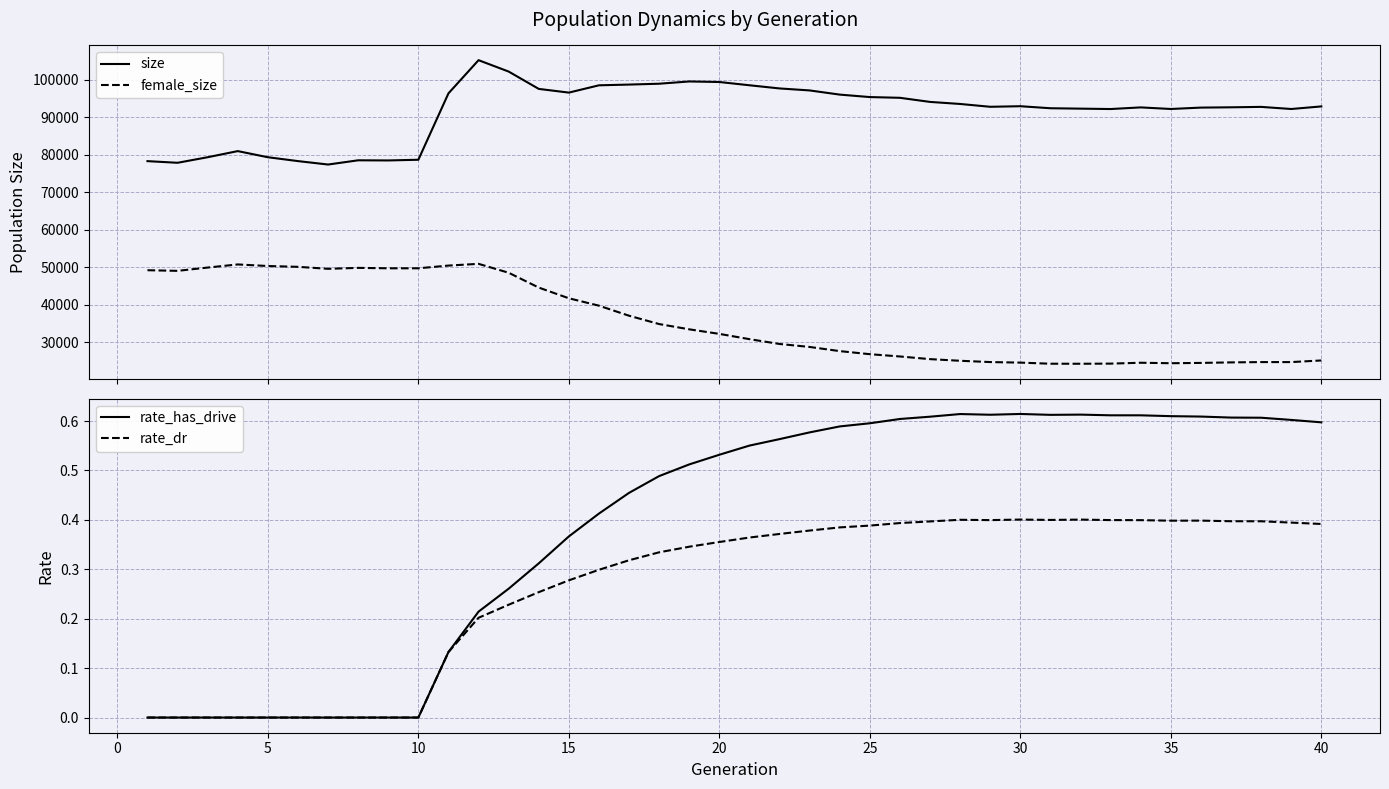

What is the minimum value for female_size?

24330